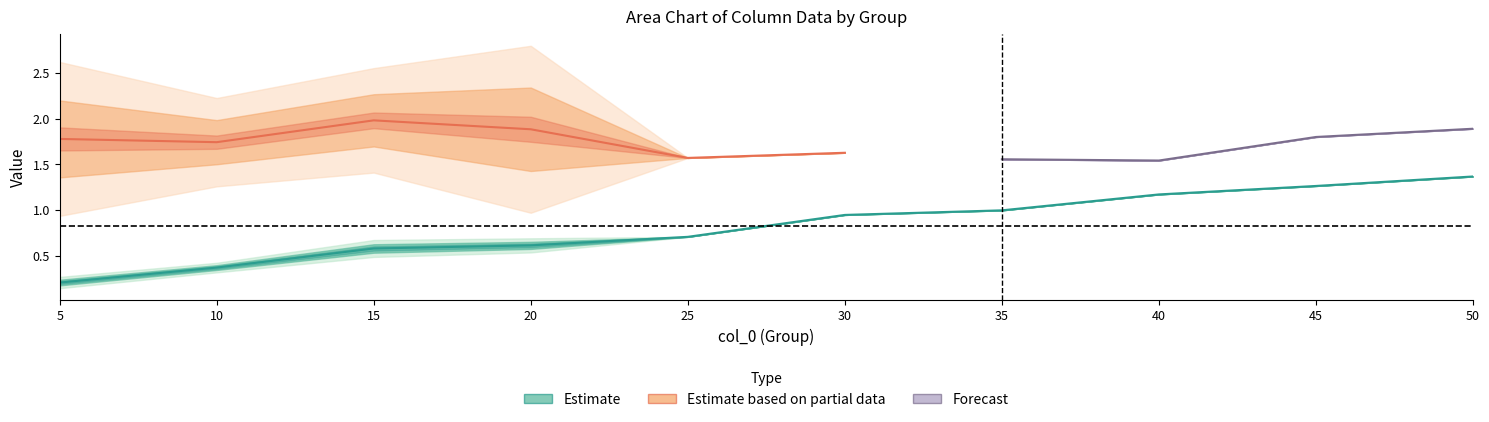

Rank the categories by value from highest to lowest.

50, 45, 40, 35, 30, 25, 20, 15, 10, 5